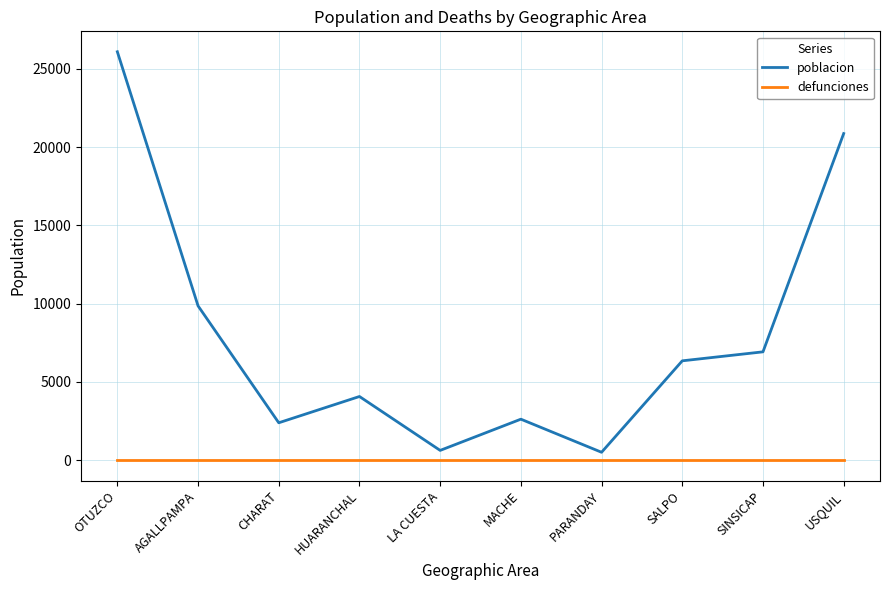

At how many categories does at least one series exceed 12892?

2